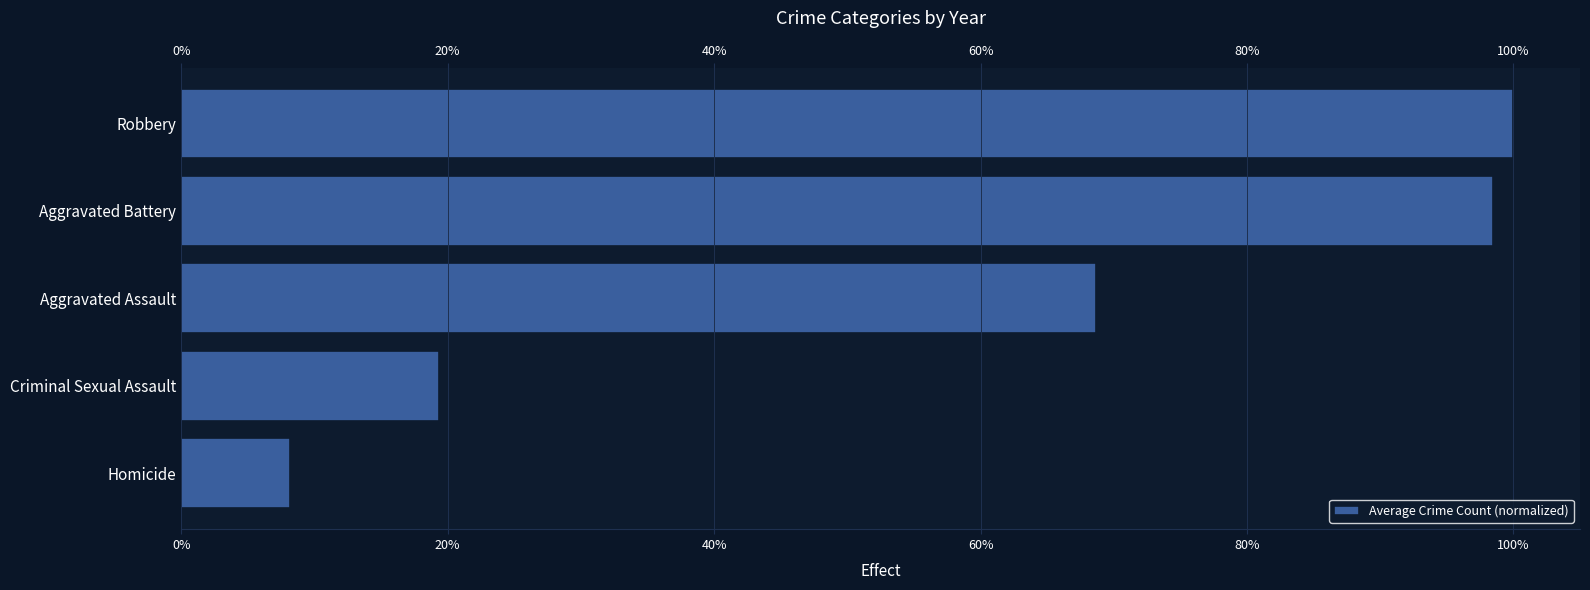

Are the bars grouped side by side (vs. stacked)?

No